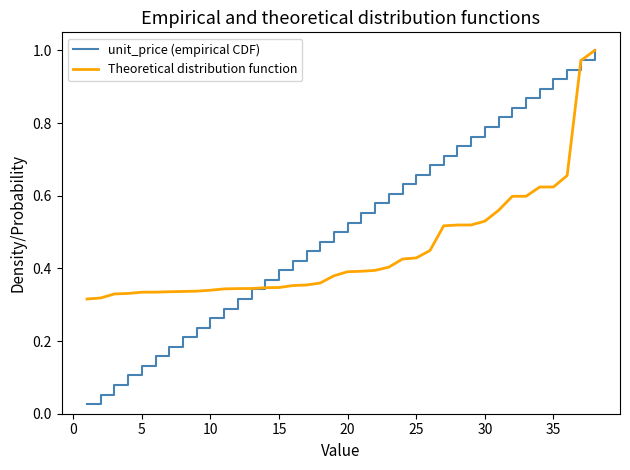

Which series has the largest total across all categories?

unit_price (empirical CDF)